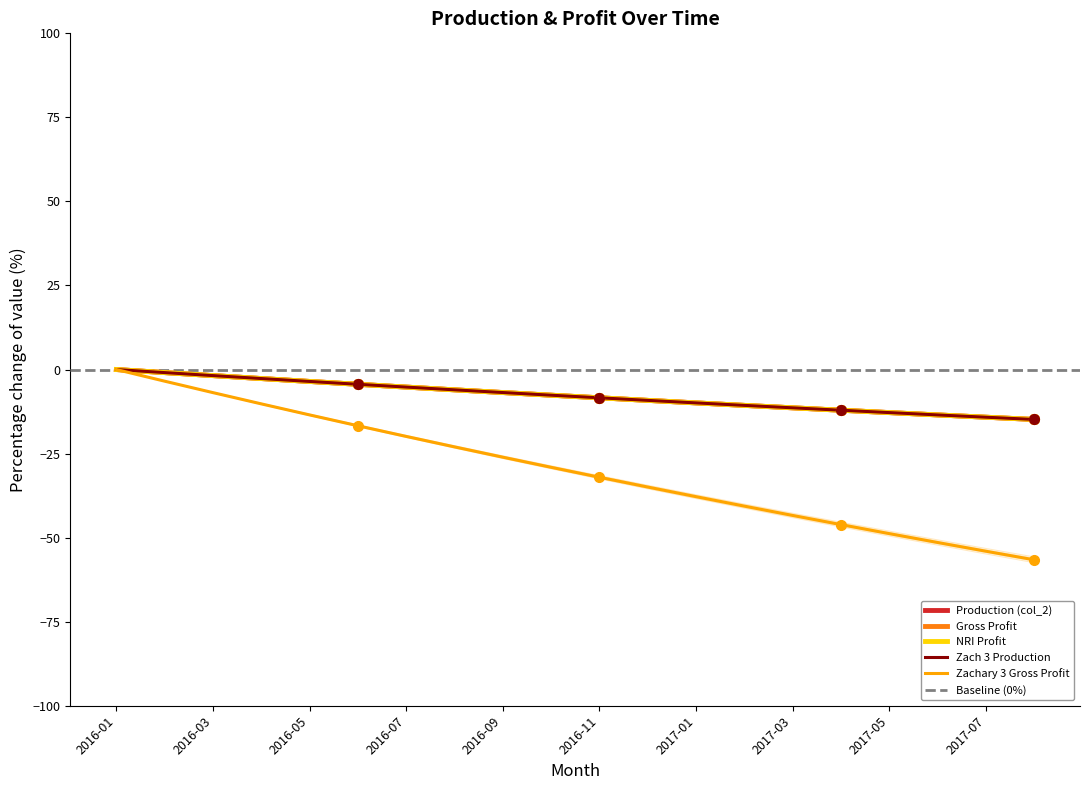

Is it true that Zachary 3 Gross Profit equals -2.9 at 2016-07?

False